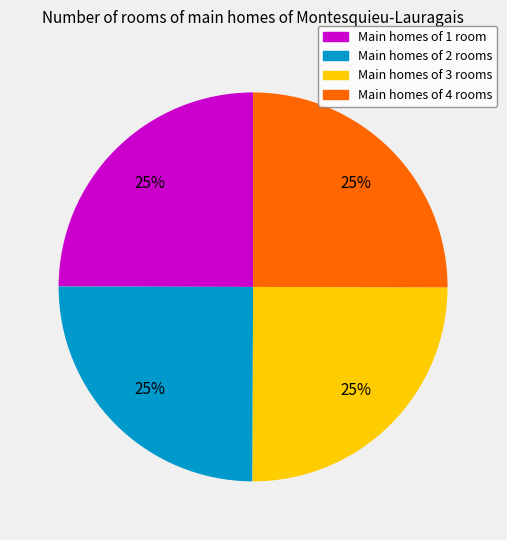

Is it true that Main homes of 4 rooms is 14% of the pie?

False